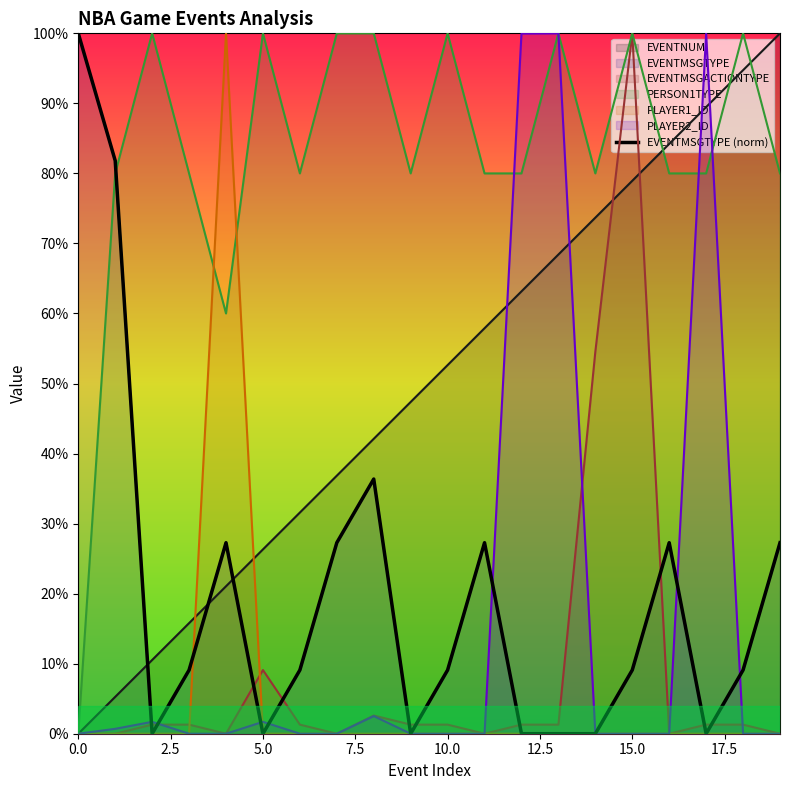

At which category does the data reach its first local valley?

5.0